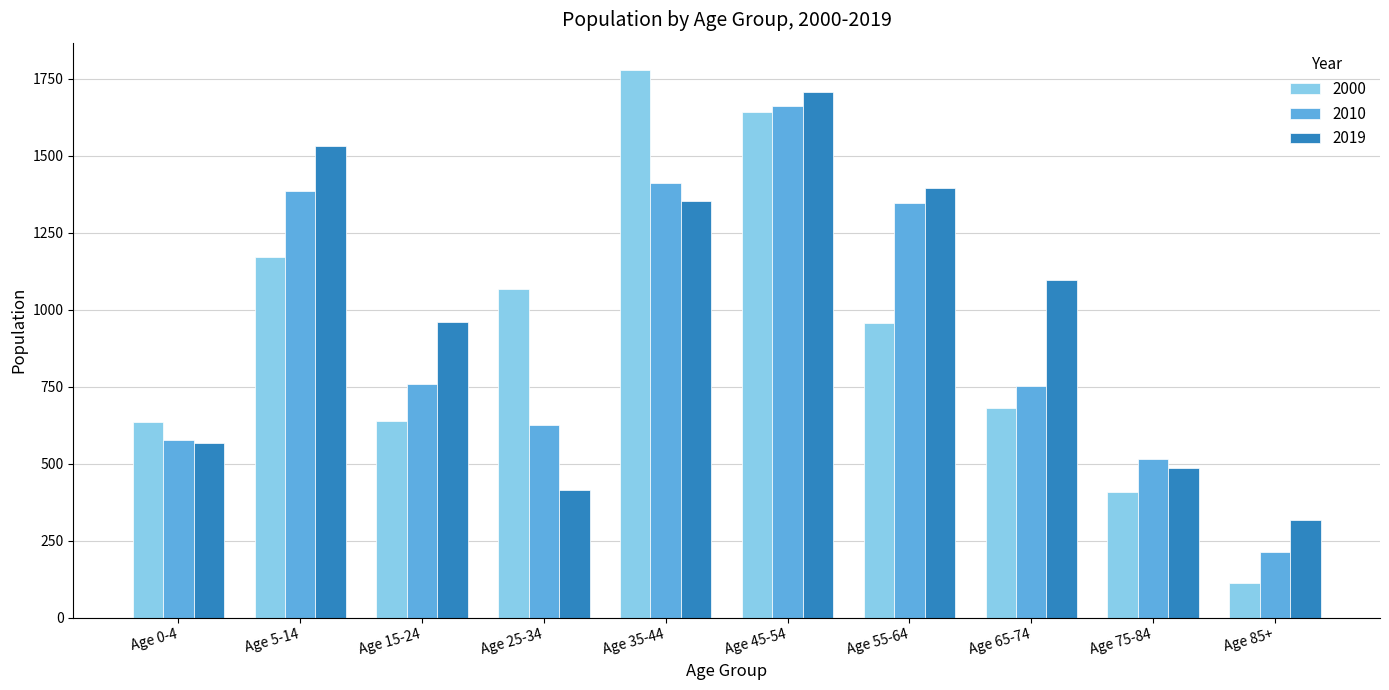

Between Age 5-14 and Age 15-24, which series saw the biggest shift?

2010